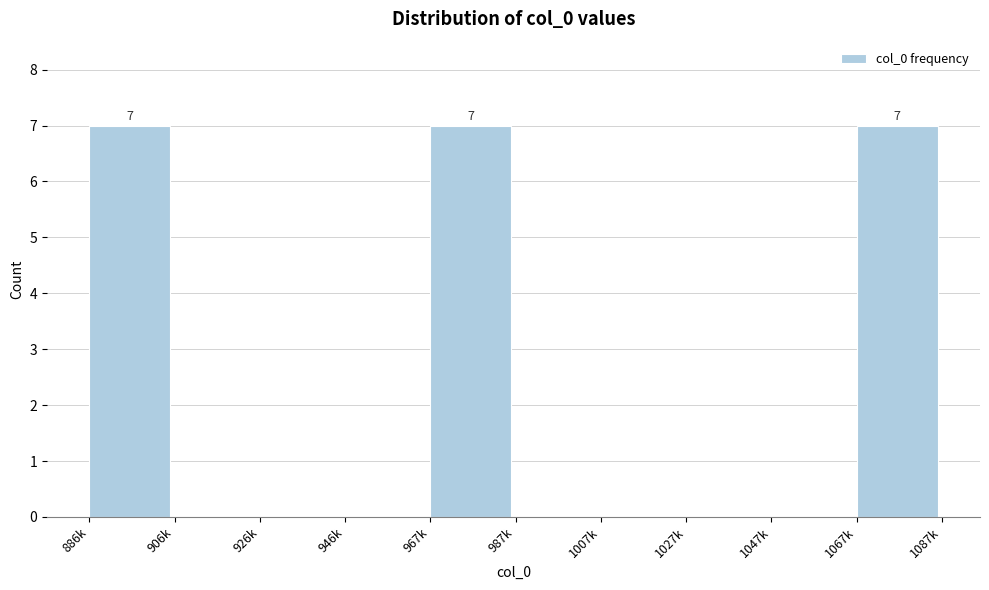

Reading left to right, what are all the values shown in this chart?

886k=7	906k=0	926k=0	946k=0	967k=7	987k=0	1007k=0	1027k=0	1047k=0	1067k=7